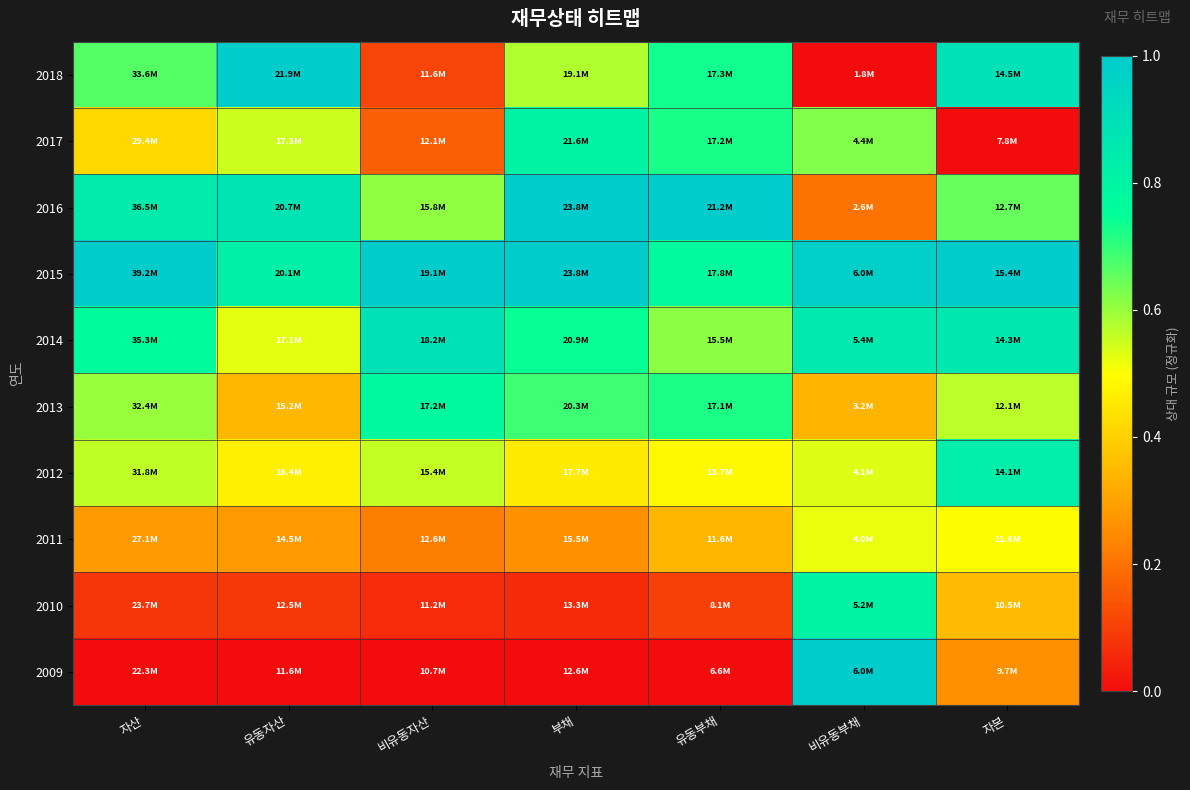

Which has a higher value, 유동자산 or 자본?

유동자산